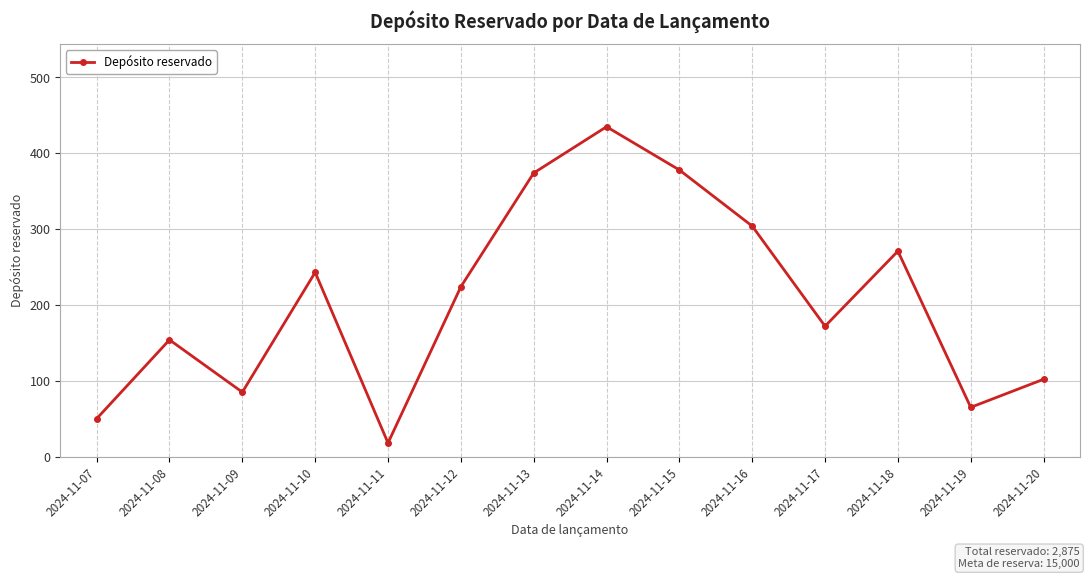

At which category does the data reach its first local valley?

2024-11-09